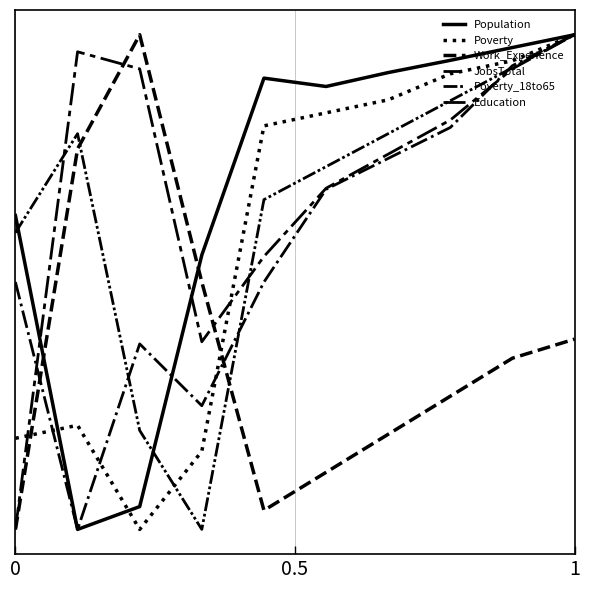

Does the chart display data point markers on the line(s)?

No